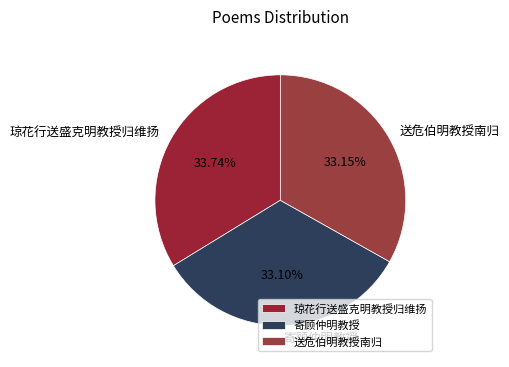

Between 琼花行送盛克明教授归维扬 and 寄顾仲明教授, which is larger?

琼花行送盛克明教授归维扬